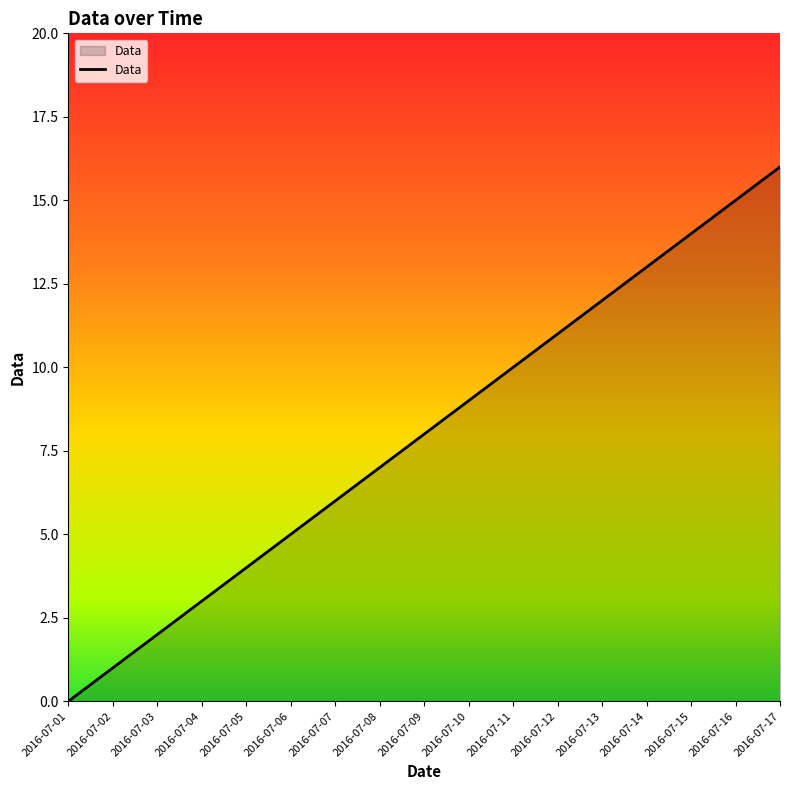

True or false: there are more than 2 points higher than both neighbors.

False